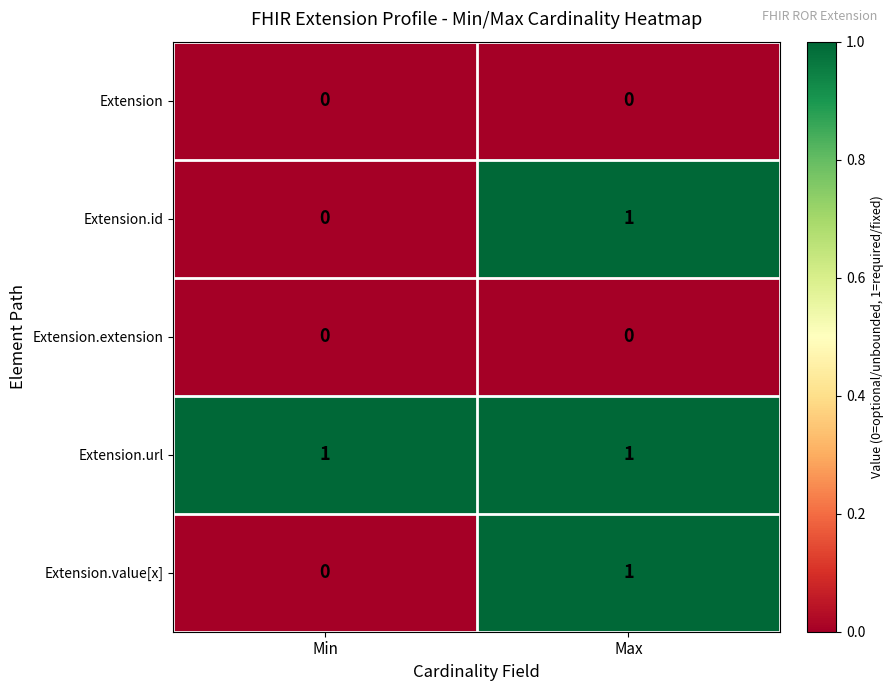

Which series has the largest total across all categories?

Extension.url